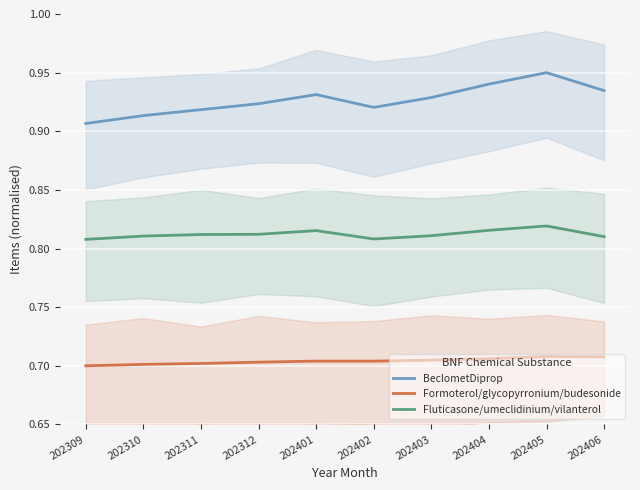

Reading left to right, list all the values displayed in this chart.

BeclometDiprop: 0.9	0.9	0.9	0.9	0.9	0.9	0.9	0.9	0.9	0.9
Formoterol/glycopyrronium/budesonide: 0.7	0.7	0.7	0.7	0.7	0.7	0.7	0.7	0.7	0.7
Fluticasone/umeclidinium/vilanterol: 0.8	0.8	0.8	0.8	0.8	0.8	0.8	0.8	0.8	0.8